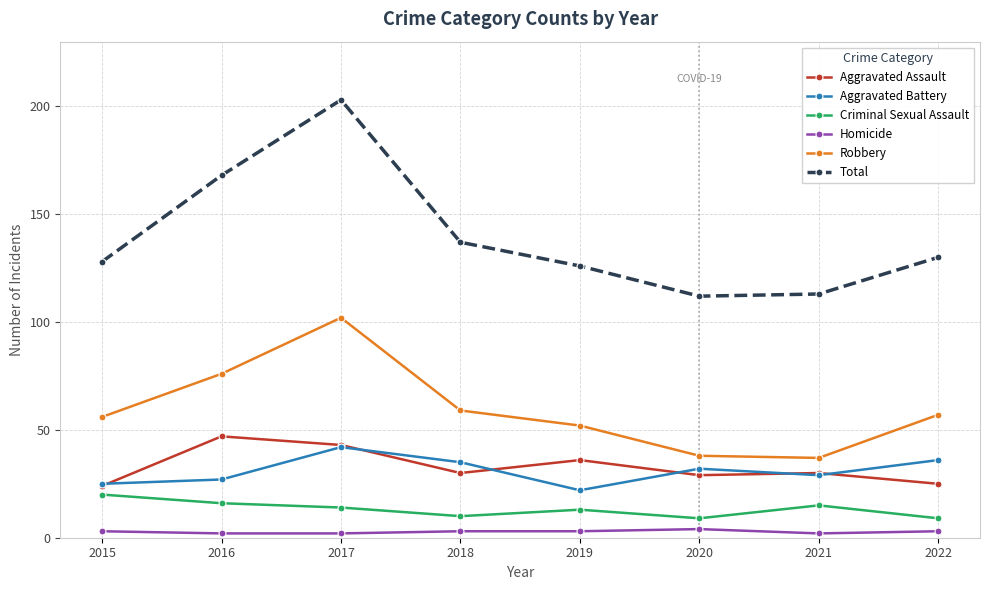

True or false: Robbery has a value of 66 at 2020.

False